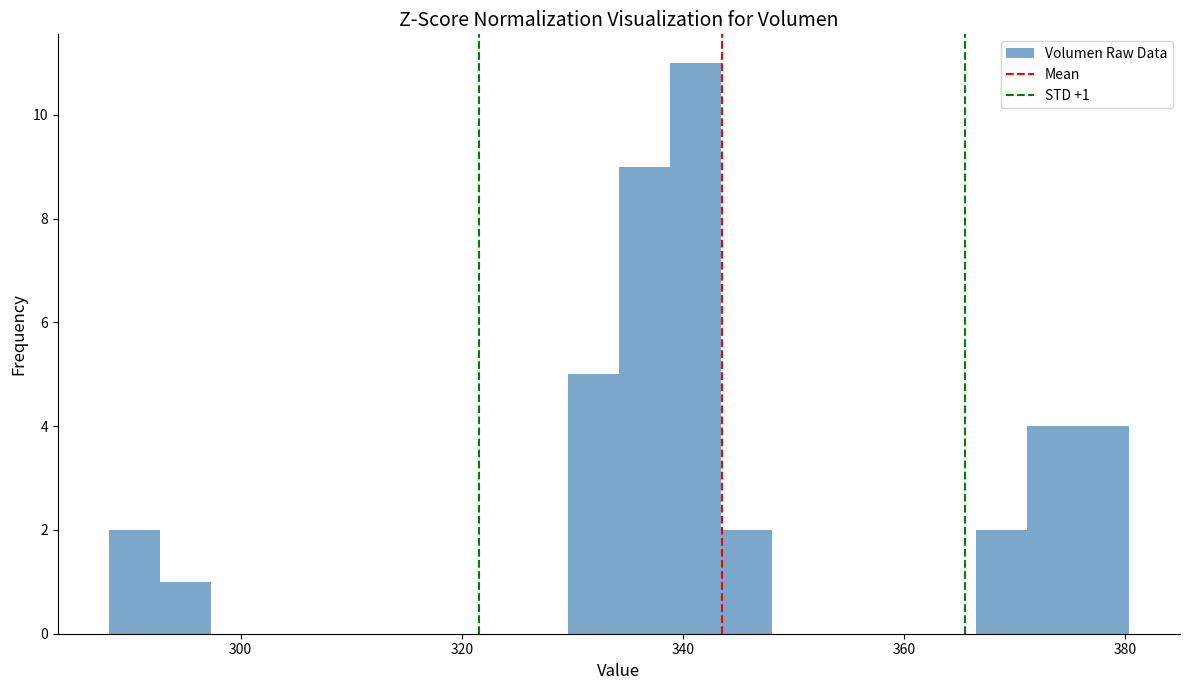

Read against the x-axis, roughly where is the centre of the tallest bar?

342